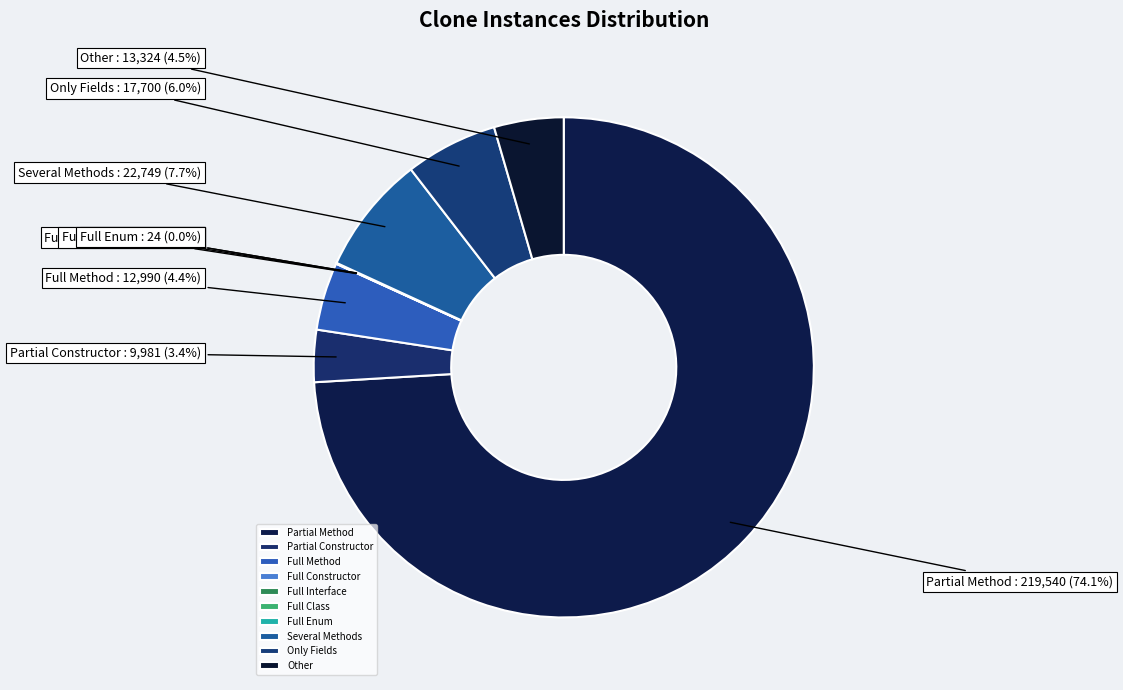

Is there any slice that represents more than half of the pie?

Yes